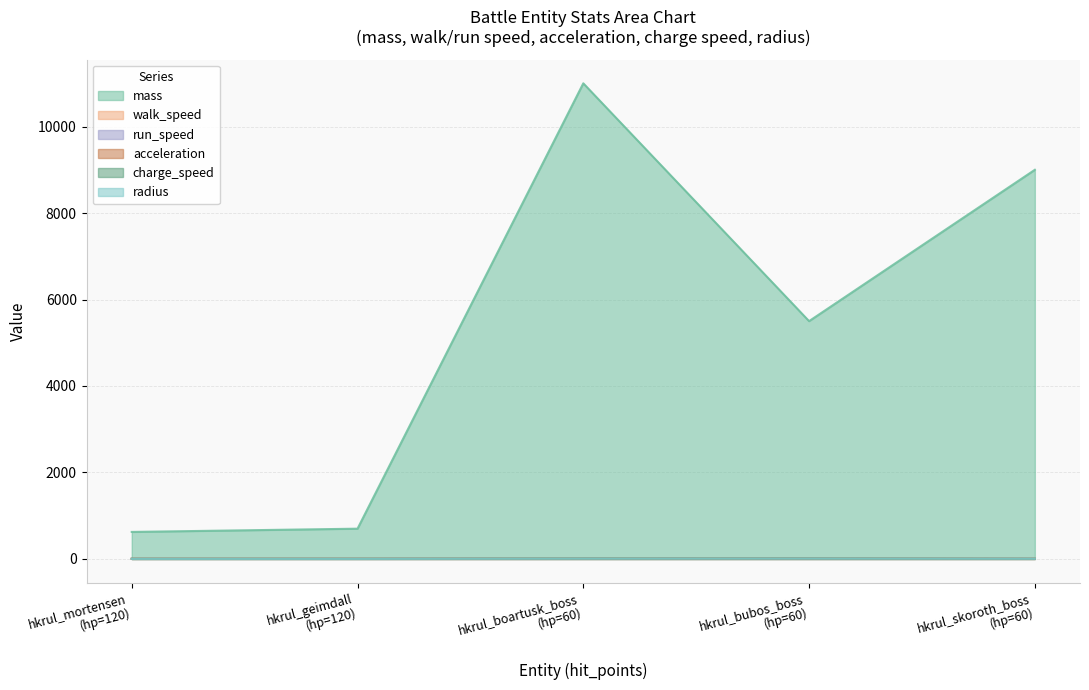

Reading left to right, list all the values displayed in this chart.

mass: 625.0	700.0	11000.0	5500.0	9000.0
walk_speed: 1.7	1.7	2.8	3.0	2.6
run_speed: 3.8	3.8	5.9	7.0	3.6
acceleration: 3.3	3.3	4.4	6.0	3.0
charge_speed: 4.5	4.5	9.0	9.5	5.0
radius: 0.8	0.8	5.5	7.0	3.5